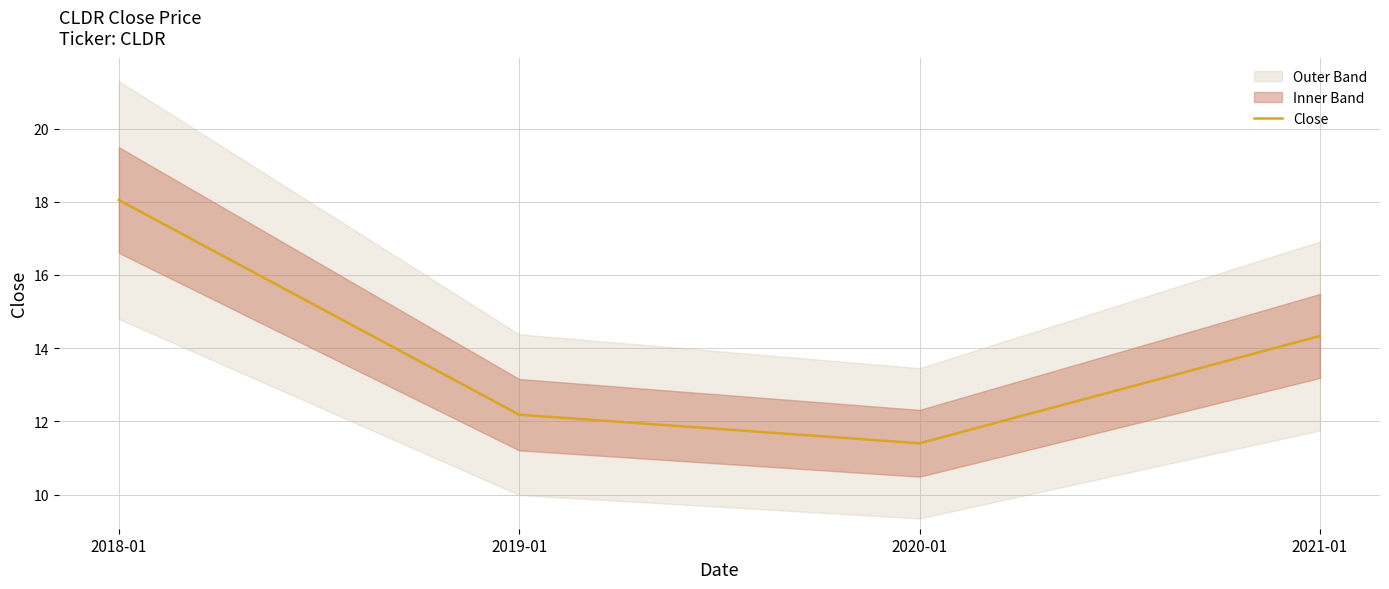

What is the value of the 1st point from the left?

18.0